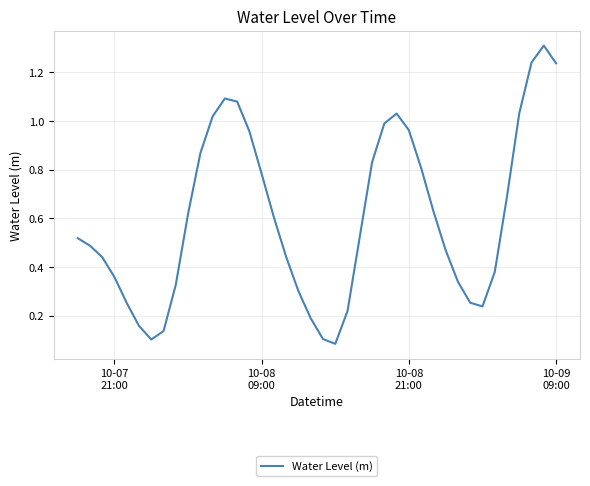

What is the maximum value shown in the chart?

1.3